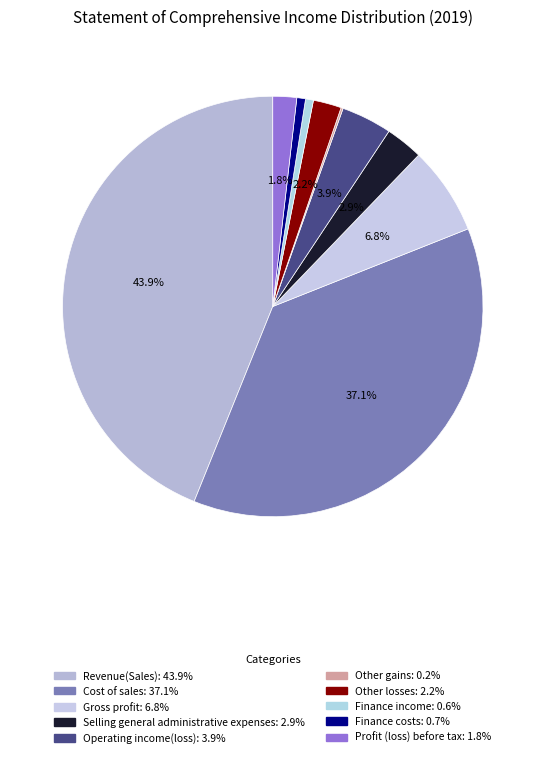

Rank the categories by value from lowest to highest.

Other gains, Finance income, Finance costs, Profit (loss) before tax, Other losses, Selling general administrative expenses, Operating income(loss), Gross profit, Cost of sales, Revenue(Sales)